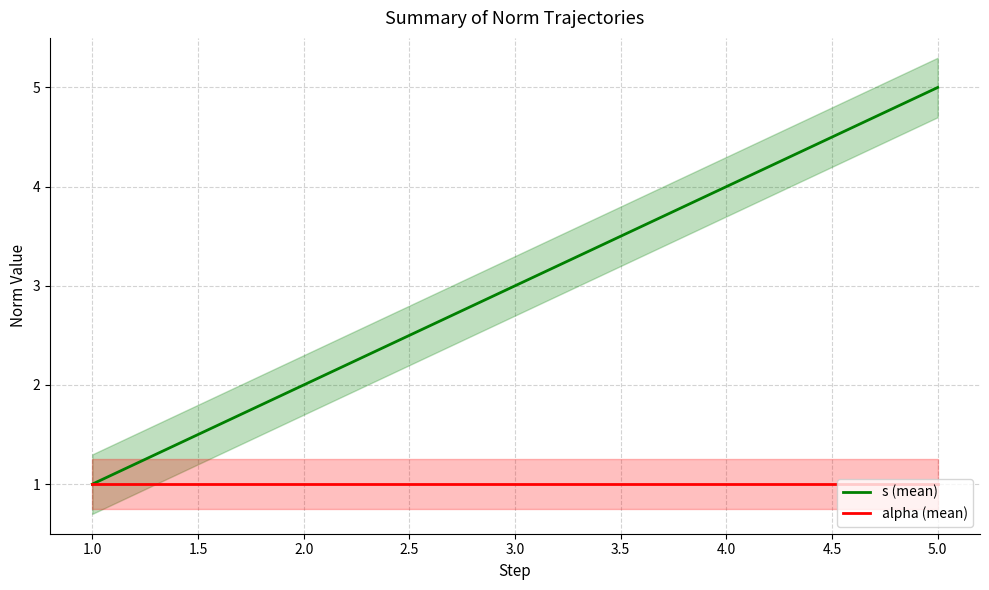

Reading left to right, list all the values displayed in this chart.

s (mean): 1	2	3	4	5
alpha (mean): 1	1	1	1	1